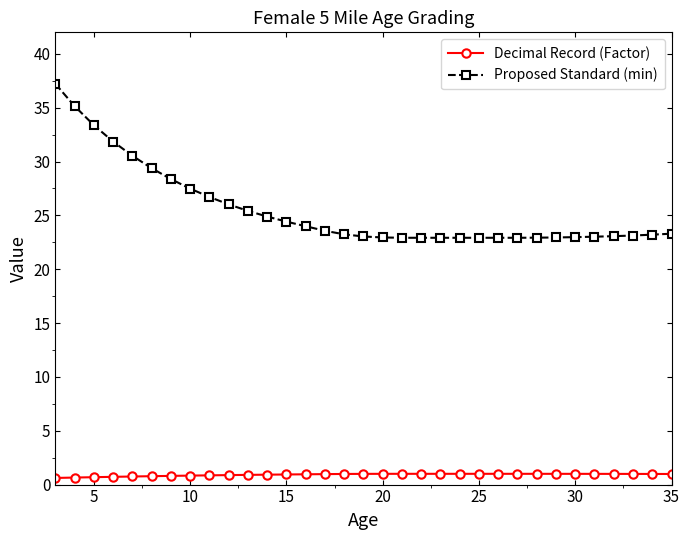

Rank the series by their average value, from highest to lowest.

Proposed Standard (min), Decimal Record (Factor)